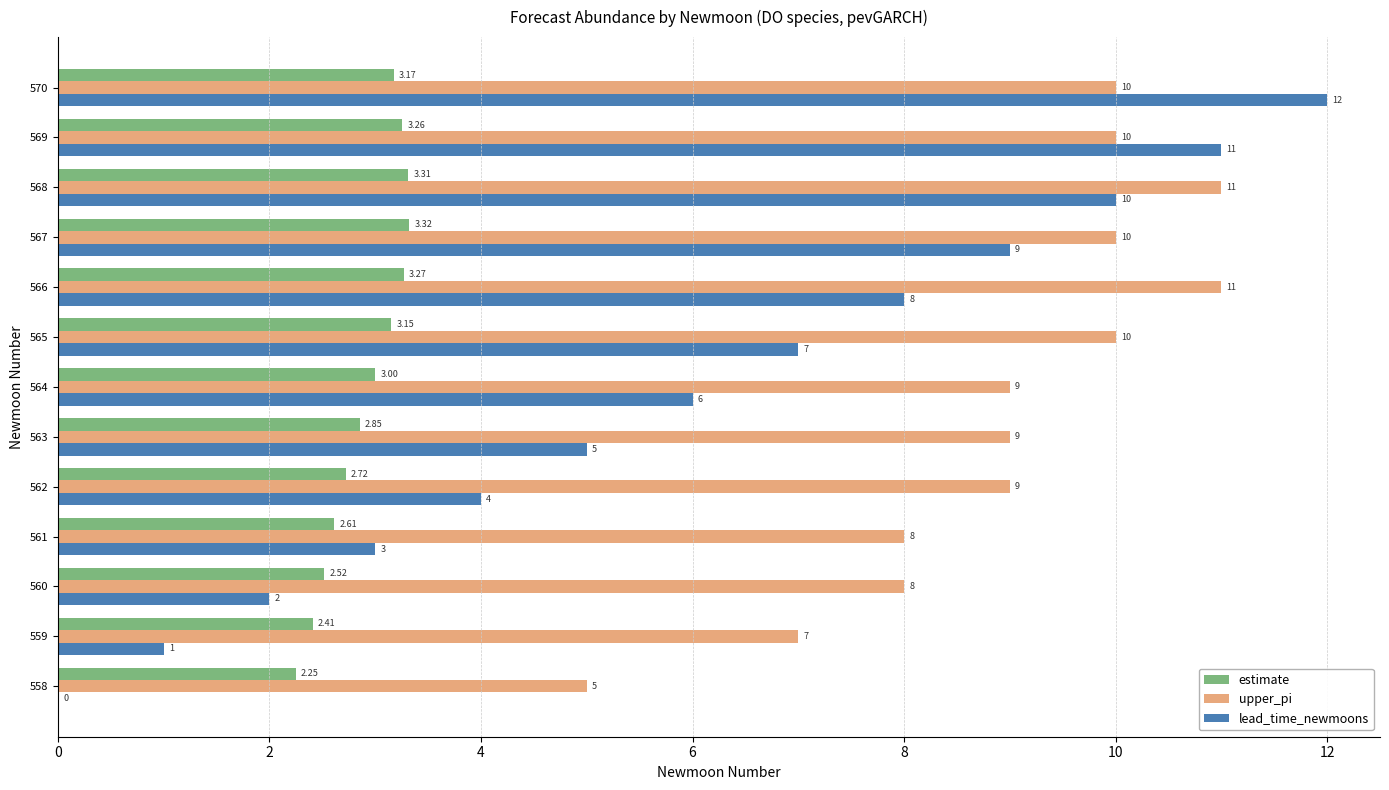

At which label is lead_time_newmoons closest to 6?

564